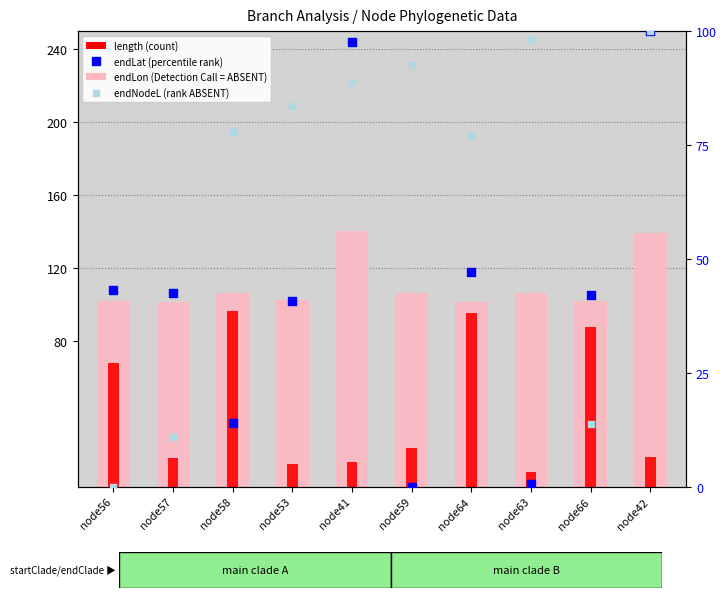

What are all the series names shown in the legend?

endLon (Detection Call = ABSENT), length (count), endLat (percentile rank), endNodeL (rank ABSENT)